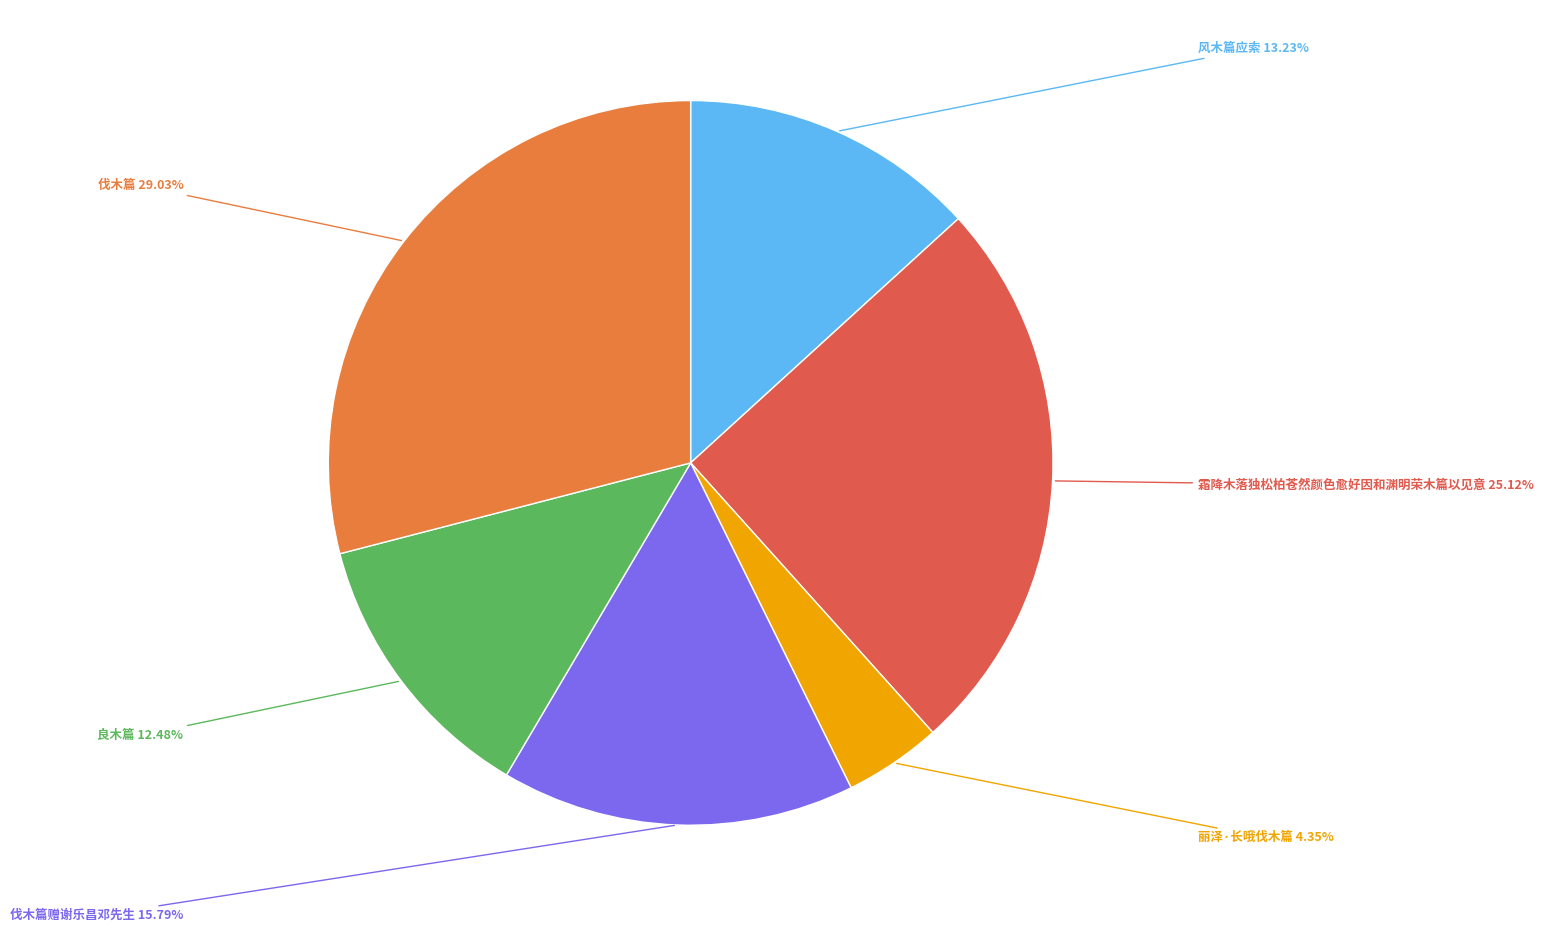

The 霜降木落独松柏苍然颜色愈好因和渊明荣木篇以见意 slice represents 17% of the pie. True or false?

False